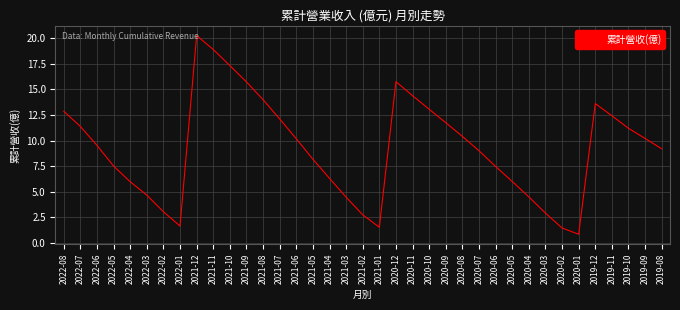

What position from the right is 2021-11?

28